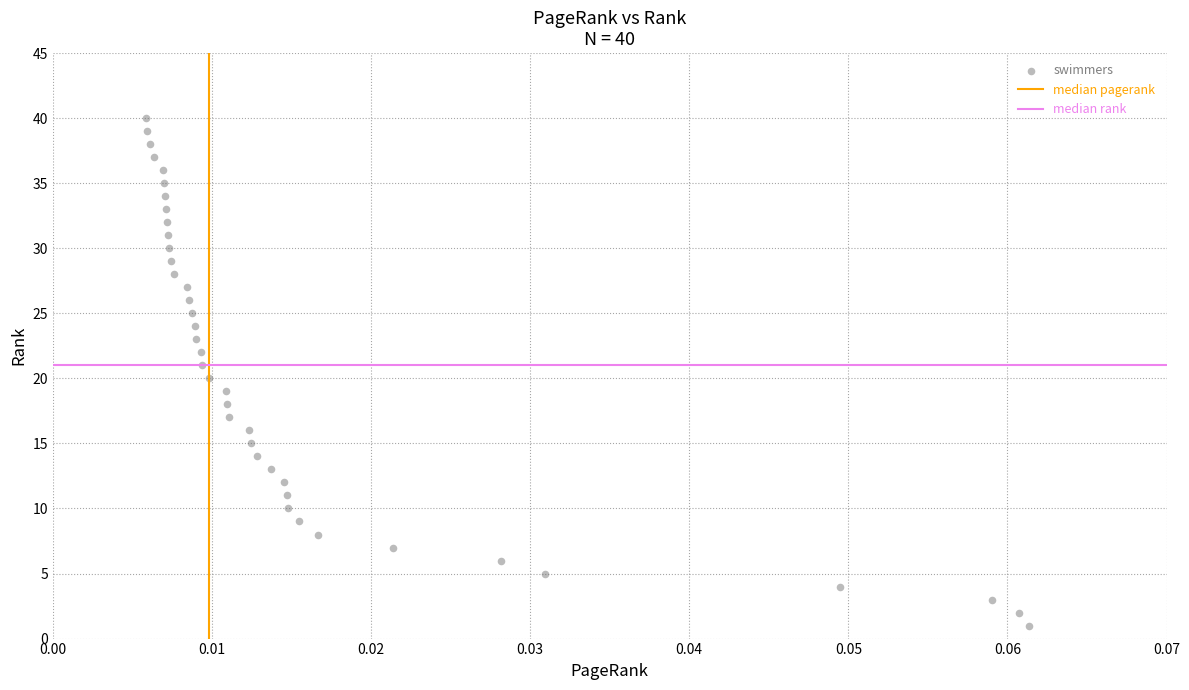

What is the range of Y values (max minus min)?

39